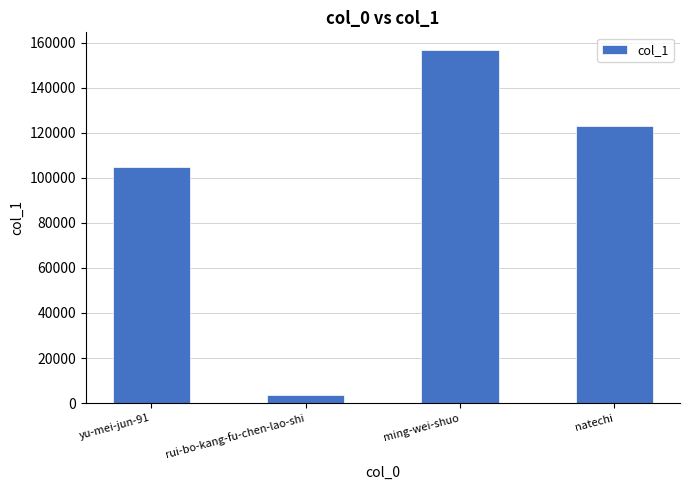

At which label does the data first exceed 123075?

ming-wei-shuo